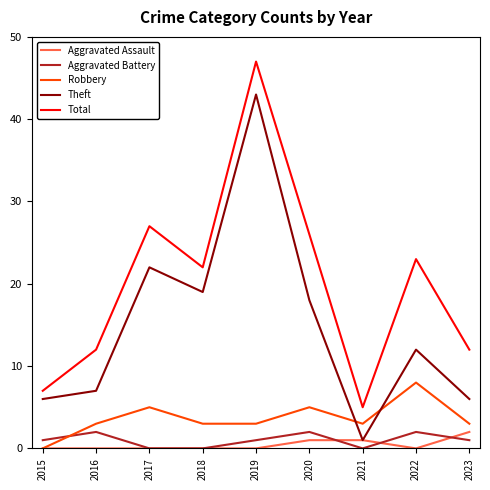

What is the difference between the maximum and minimum values in the Robbery series?

8